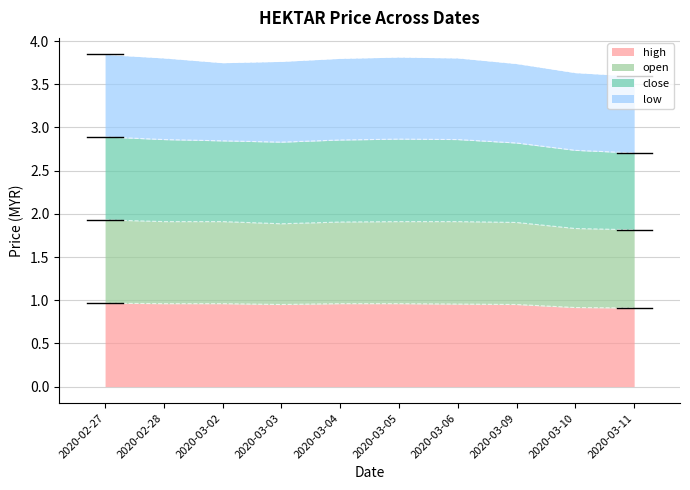

Which label corresponds to the largest value in the chart?

2020-02-27